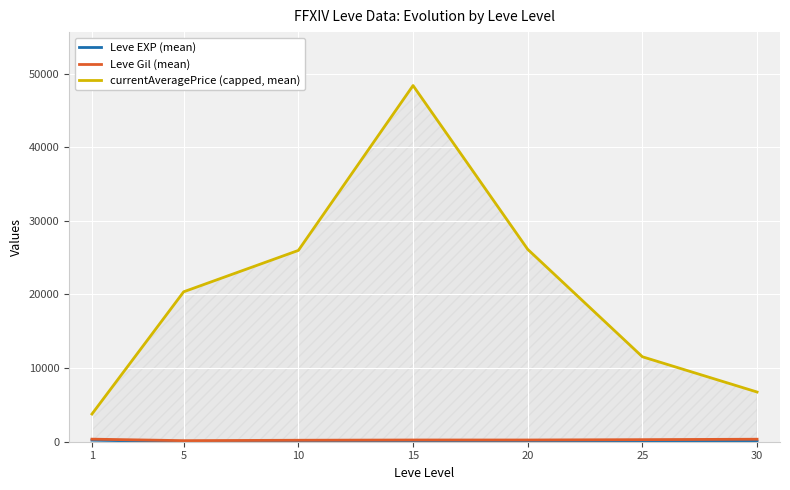

True or false: currentAveragePrice (capped, mean) has more than 0 points higher than both neighbors.

True